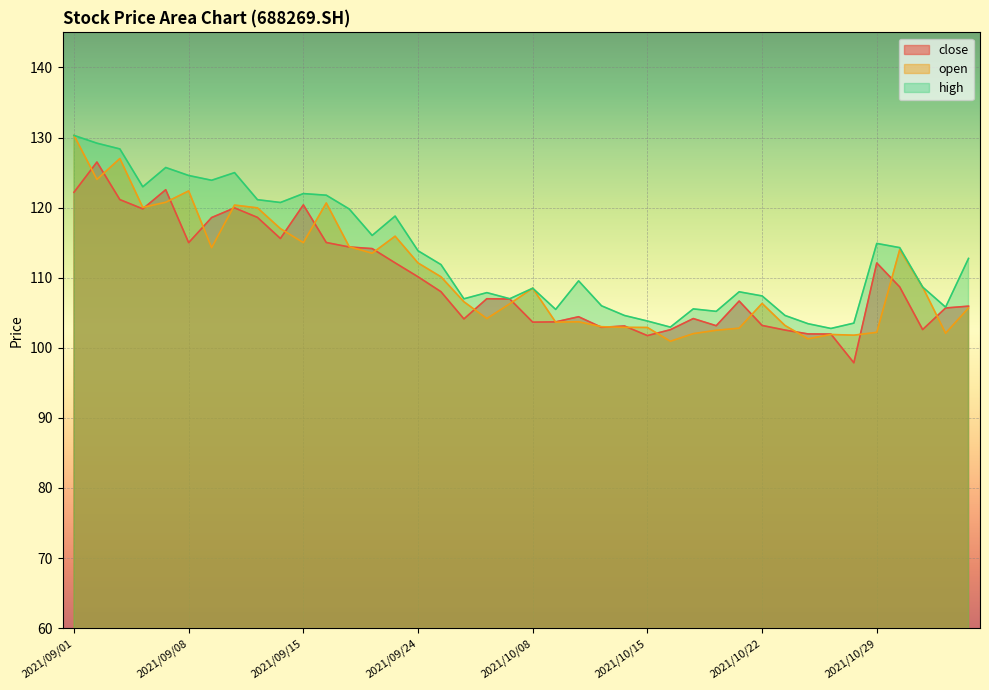

How many data points in close are less than 107?

20